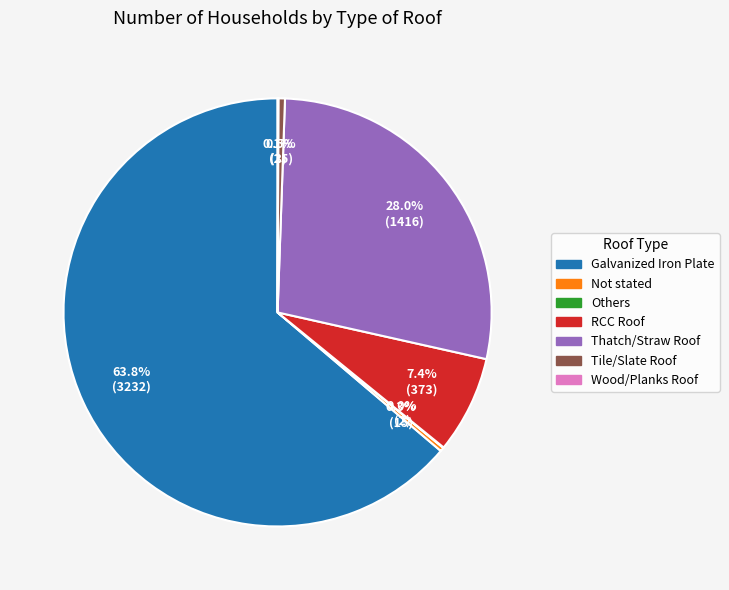

What is the largest slice in the pie chart?

Galvanized Iron Plate